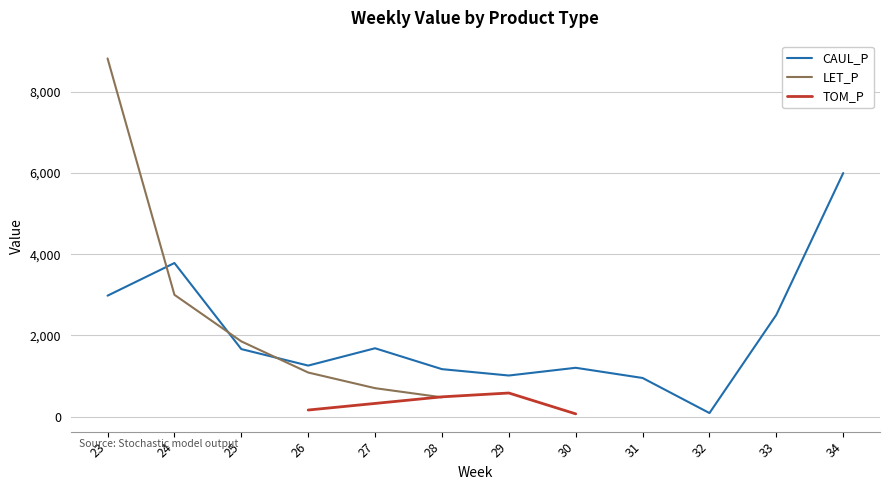

Does the chart display data point markers on the line(s)?

No